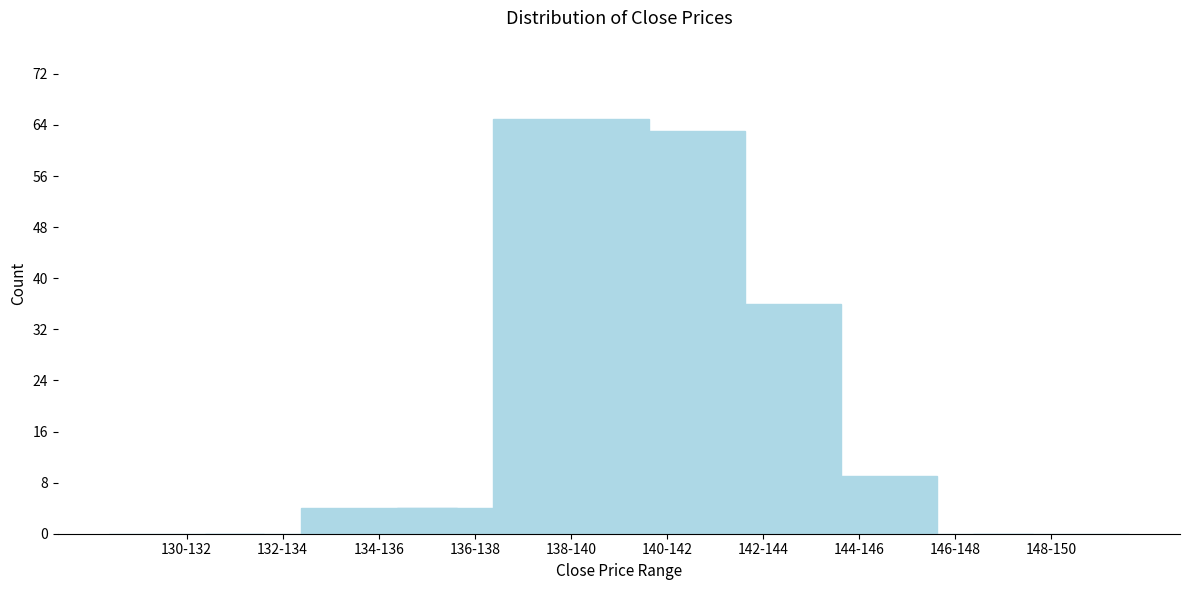

Reading left to right, extract all data points from this chart.

130-132=0	132-134=0	134-136=4	136-138=4	138-140=65	140-142=63	142-144=36	144-146=9	146-148=0	148-150=0